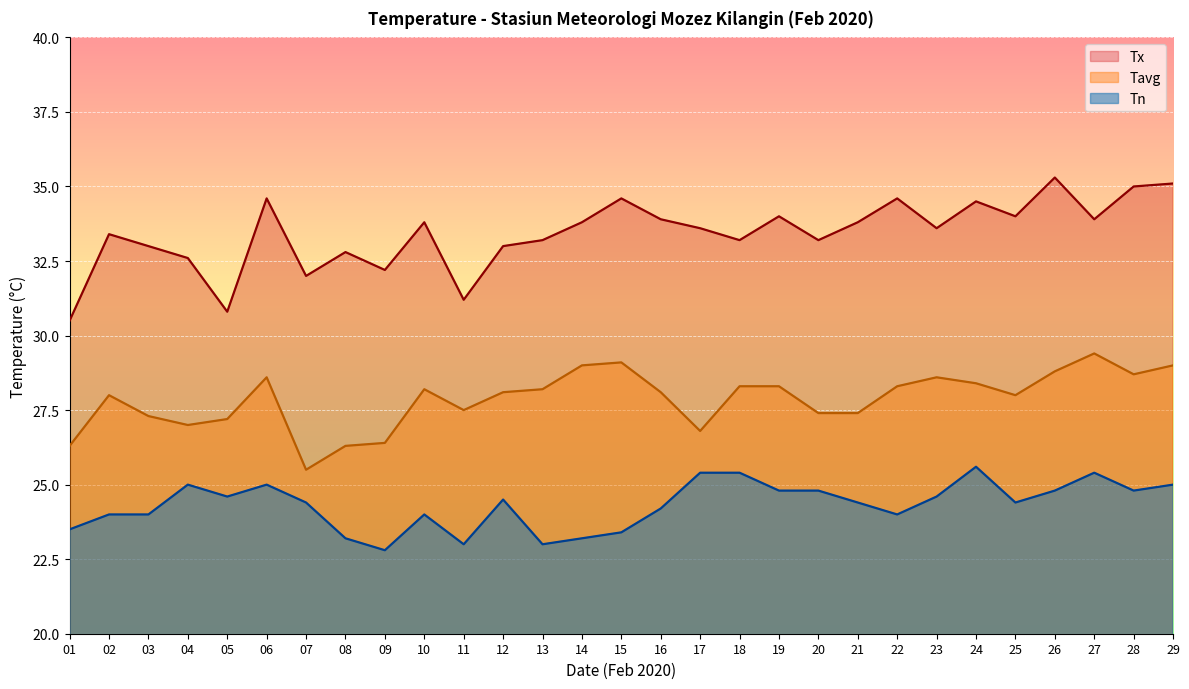

Reading left to right, extract all data points from this chart.

Tn: 01=23.5	02=24.0	03=24.0	04=25.0	05=24.6	06=25.0	07=24.4	08=23.2	09=22.8	10=24.0	11=23.0	12=24.5	13=23.0	14=23.2	15=23.4	16=24.2	17=25.4	18=25.4	19=24.8	20=24.8	21=24.4	22=24.0	23=24.6	24=25.6	25=24.4	26=24.8	27=25.4	28=24.8	29=25.0
Tx: 01=30.5	02=33.4	03=33.0	04=32.6	05=30.8	06=34.6	07=32.0	08=32.8	09=32.2	10=33.8	11=31.2	12=33.0	13=33.2	14=33.8	15=34.6	16=33.9	17=33.6	18=33.2	19=34.0	20=33.2	21=33.8	22=34.6	23=33.6	24=34.5	25=34.0	26=35.3	27=33.9	28=35.0	29=35.1
Tavg: 01=26.3	02=28.0	03=27.3	04=27.0	05=27.2	06=28.6	07=25.5	08=26.3	09=26.4	10=28.2	11=27.5	12=28.1	13=28.2	14=29.0	15=29.1	16=28.1	17=26.8	18=28.3	19=28.3	20=27.4	21=27.4	22=28.3	23=28.6	24=28.4	25=28.0	26=28.8	27=29.4	28=28.7	29=29.0